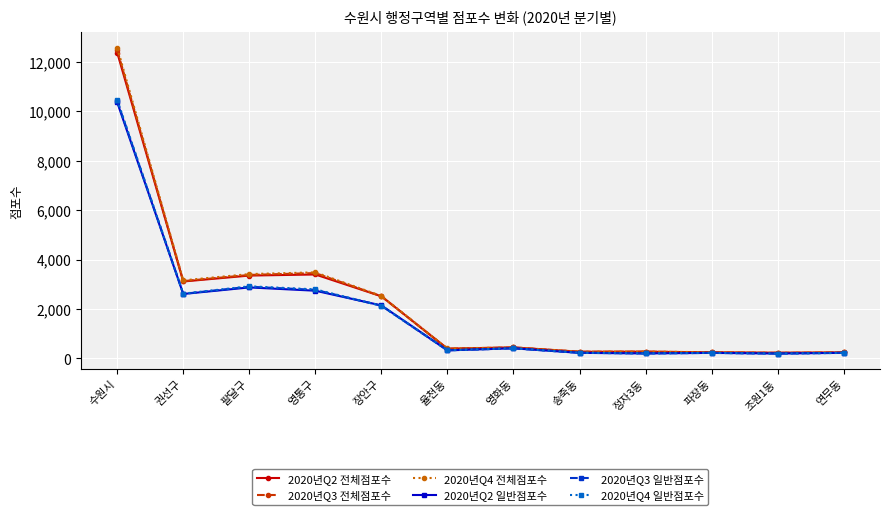

Between 율천동 and 조원1동, which series saw the biggest shift?

2020년Q4 전체점포수